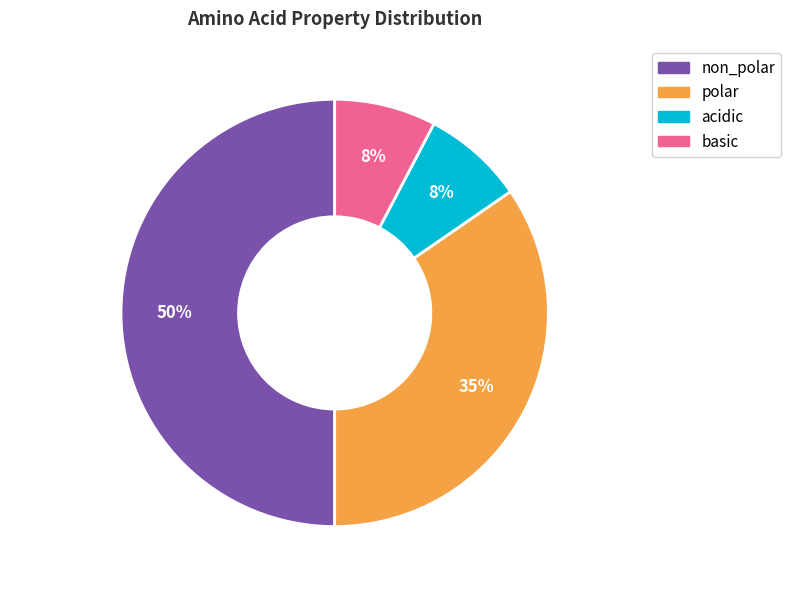

To the nearest percent, what is the difference between the basic and non_polar slice percentages?

42%